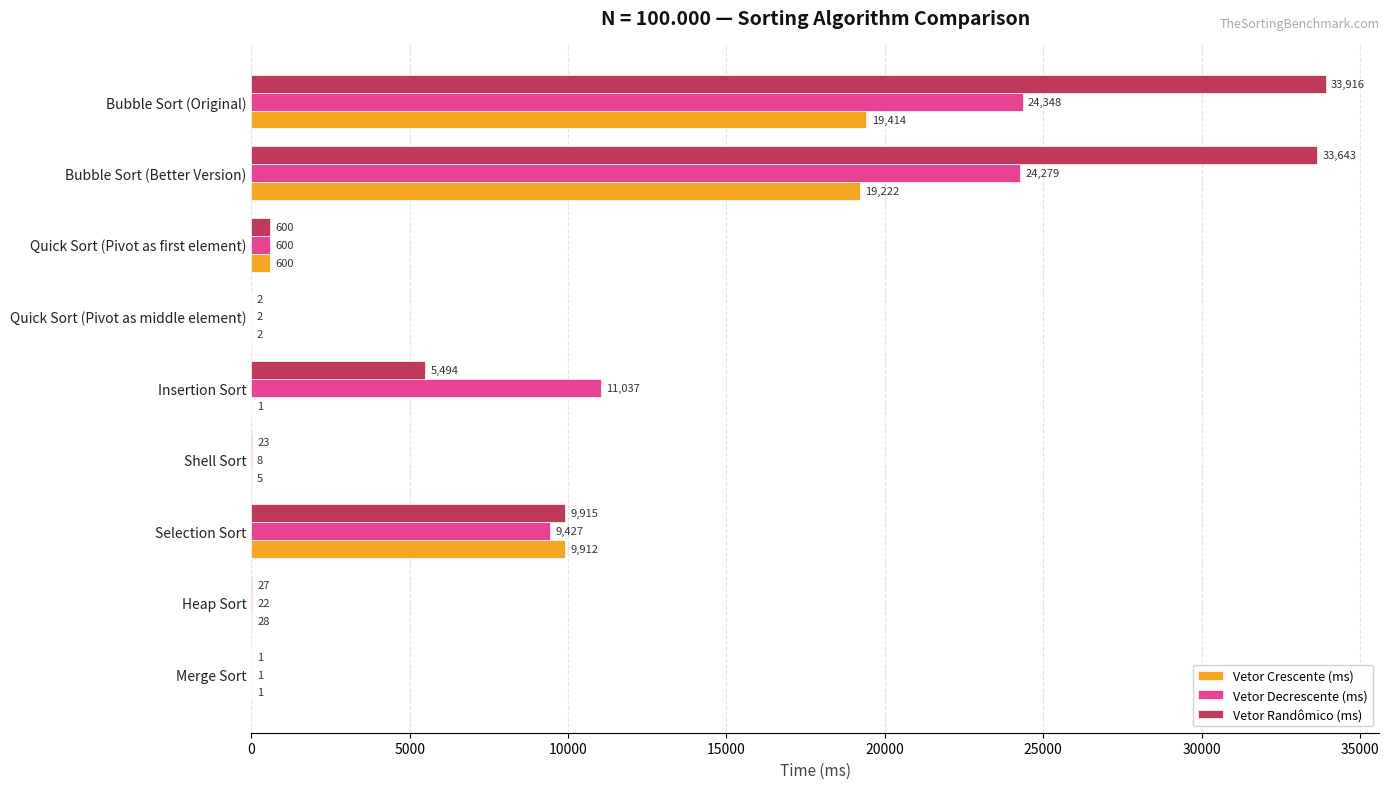

The Vetor Decrescente (ms) series shows 24348 at Bubble Sort (Original). True or false?

True